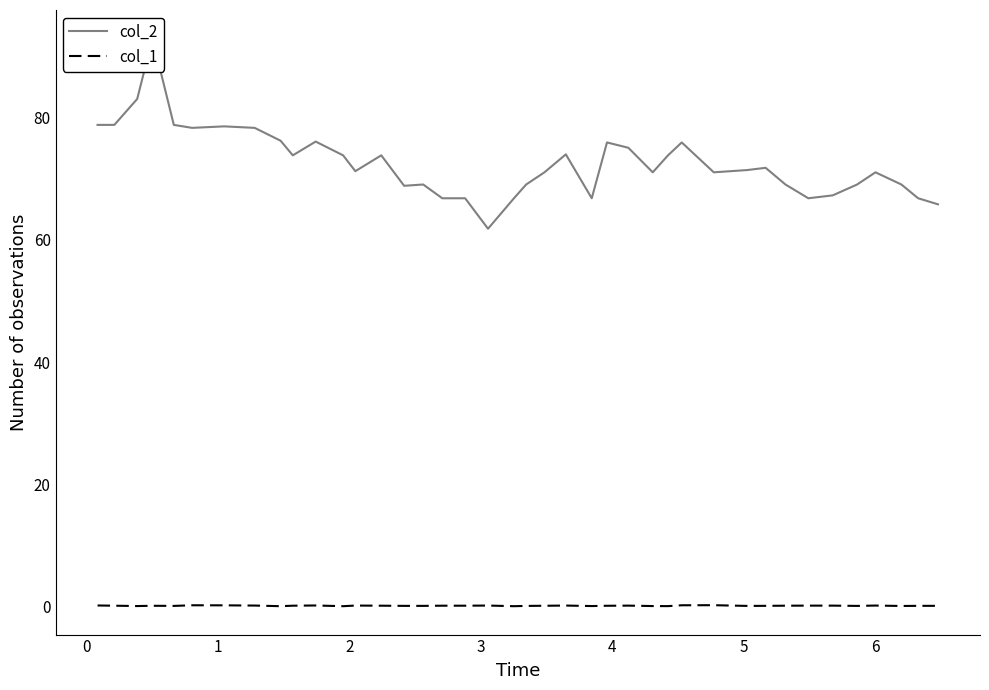

List the series in order of their overall mean, highest first.

col_2, col_1